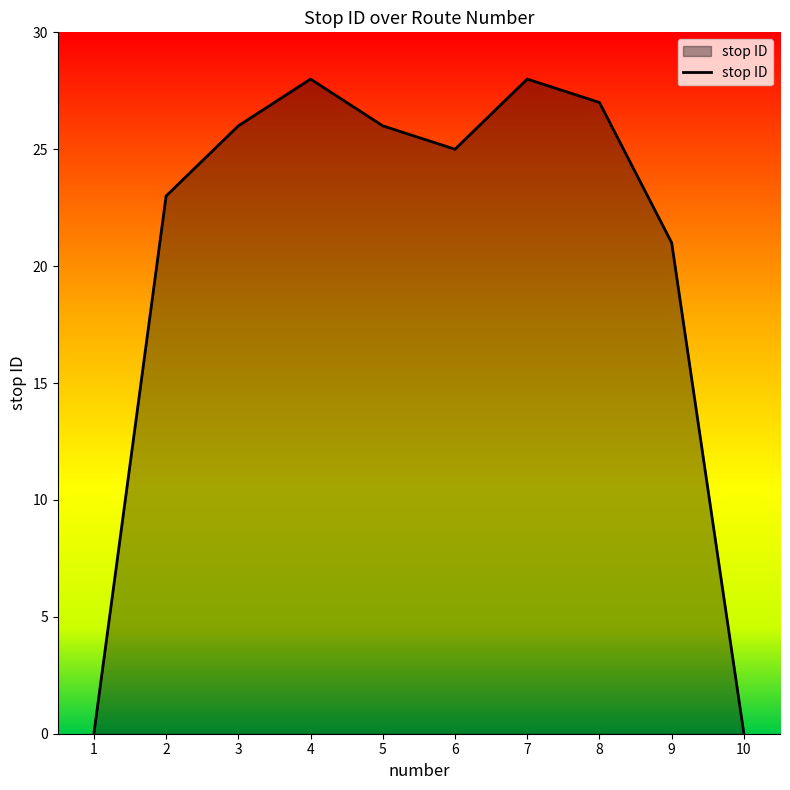

Reading left to right, what are all the values shown in this chart?

0	23	26	28	26	25	28	27	21	0